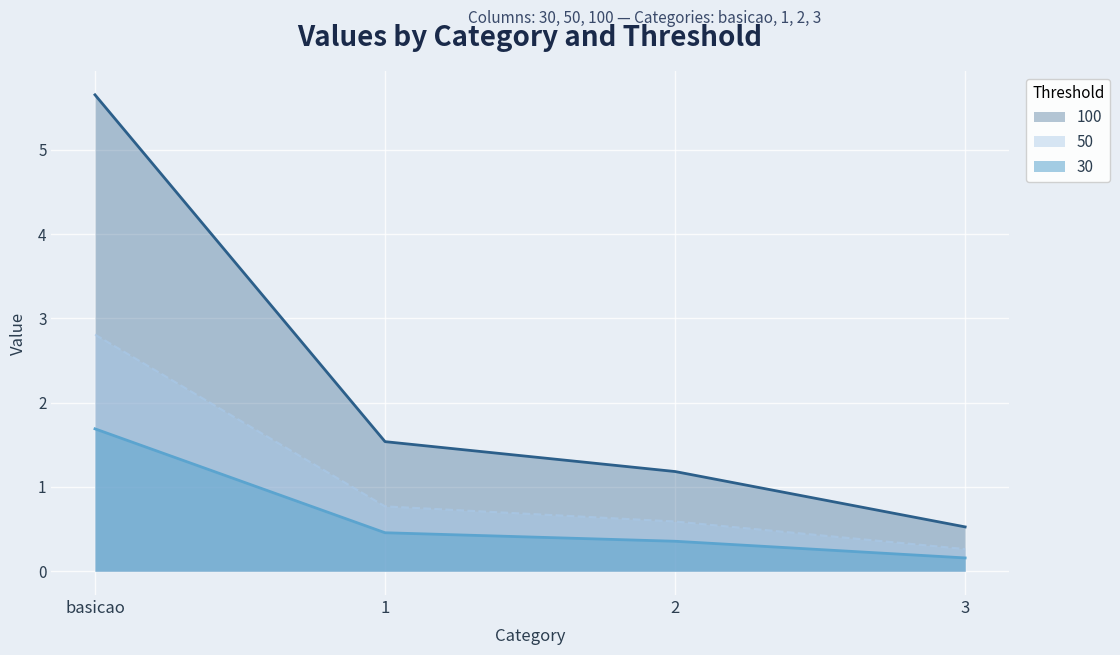

True or false: 50 and 100 intersect in this chart.

False